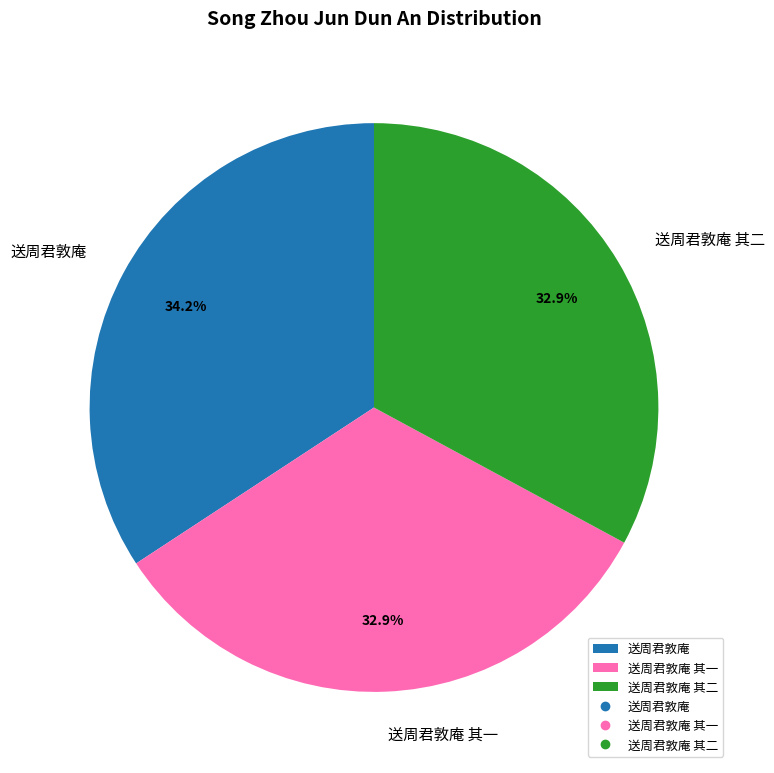

What is the largest slice in the pie chart?

送周君敦庵